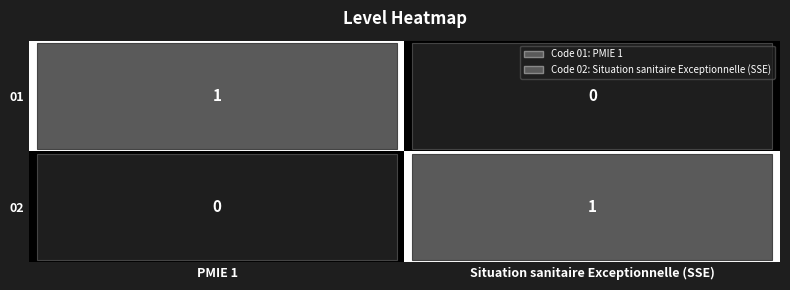

Rank the series at Situation sanitaire Exceptionnelle (SSE) from lowest to highest value.

01, 02